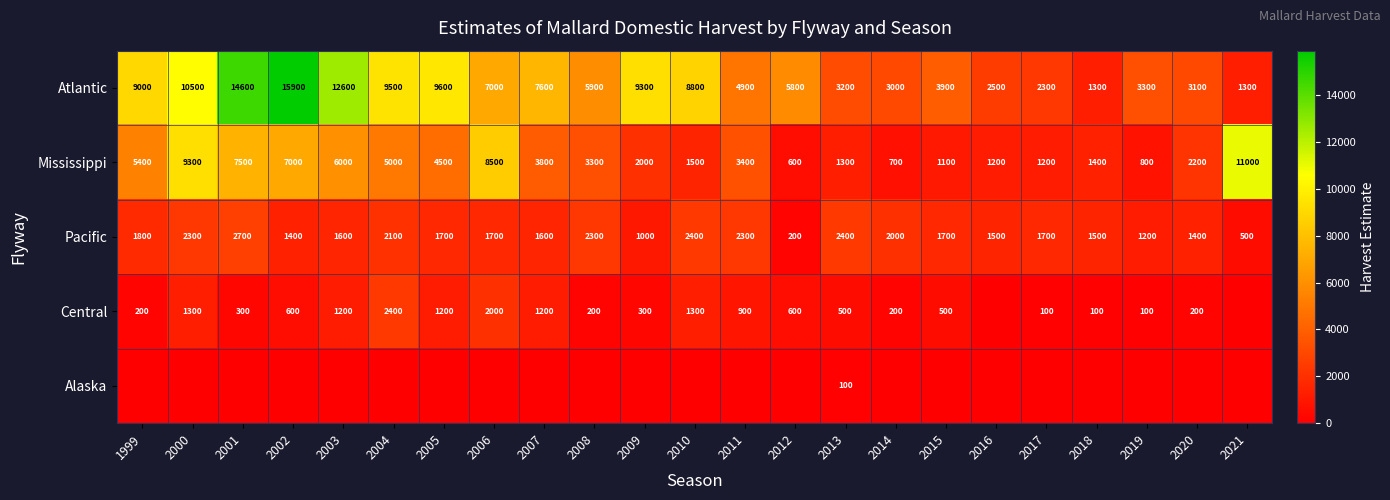

What value does the Mississippi series have at 2003?

6000